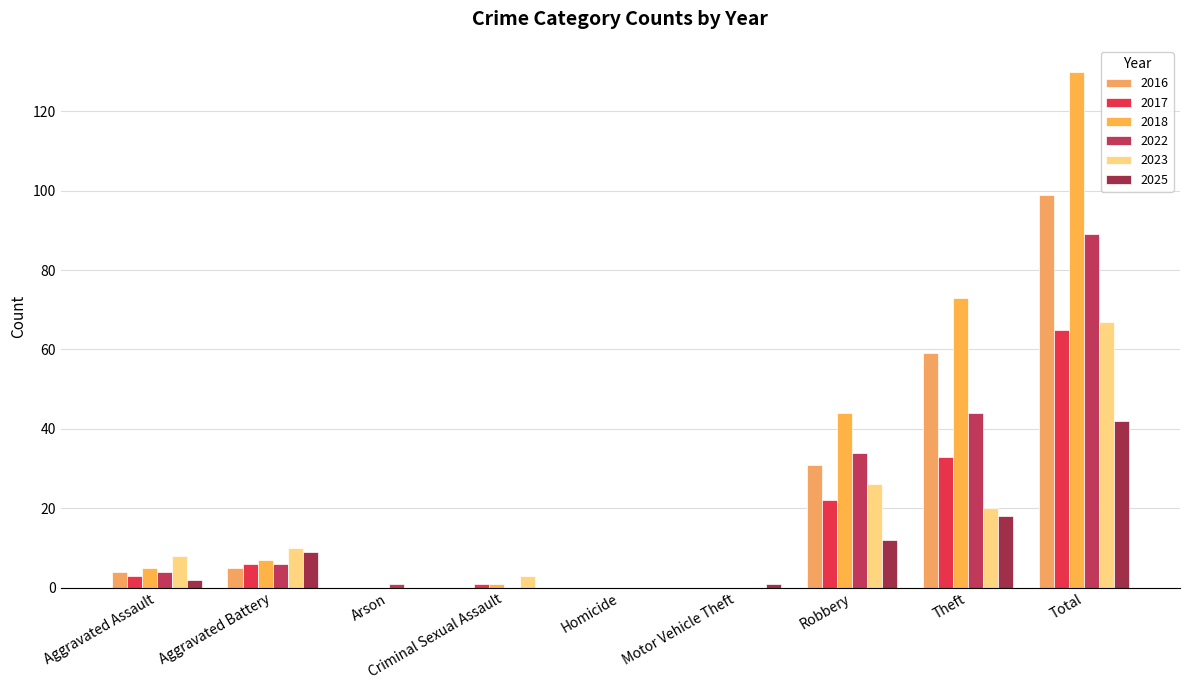

Does the chart contain stacked bars?

No